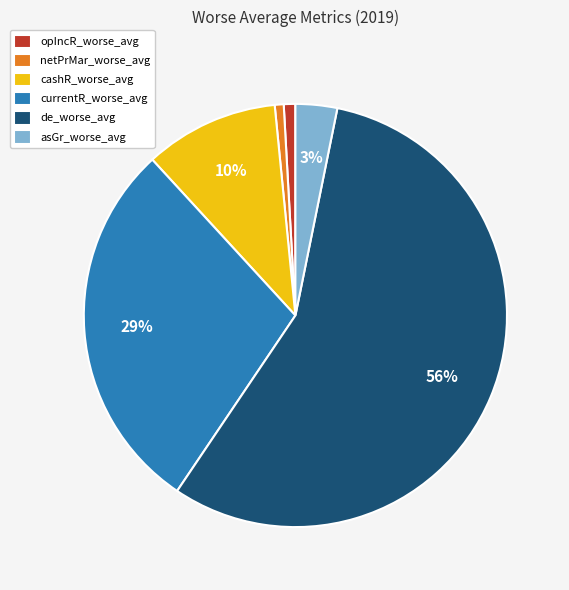

To the nearest percent, what is the difference between the cashR_worse_avg and de_worse_avg slice percentages?

46%